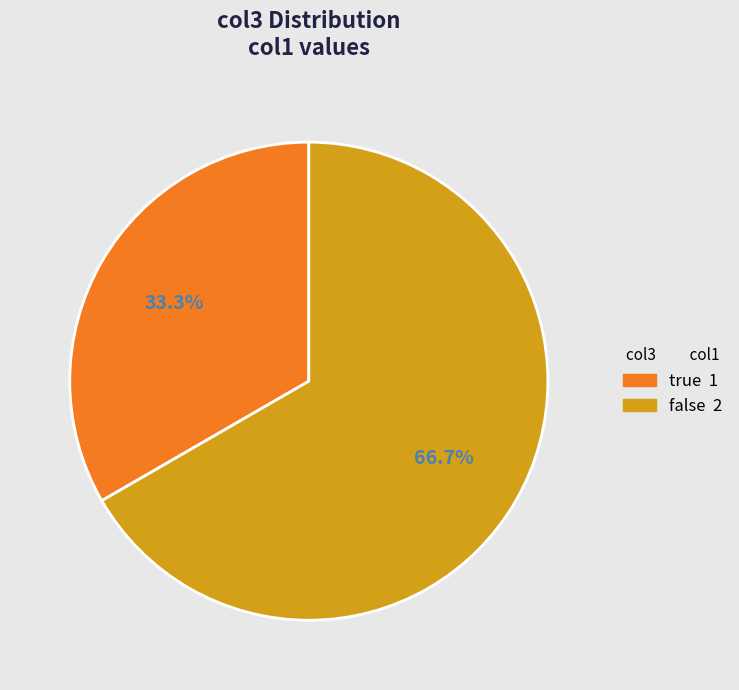

Is it true that true is 33% of the pie?

True